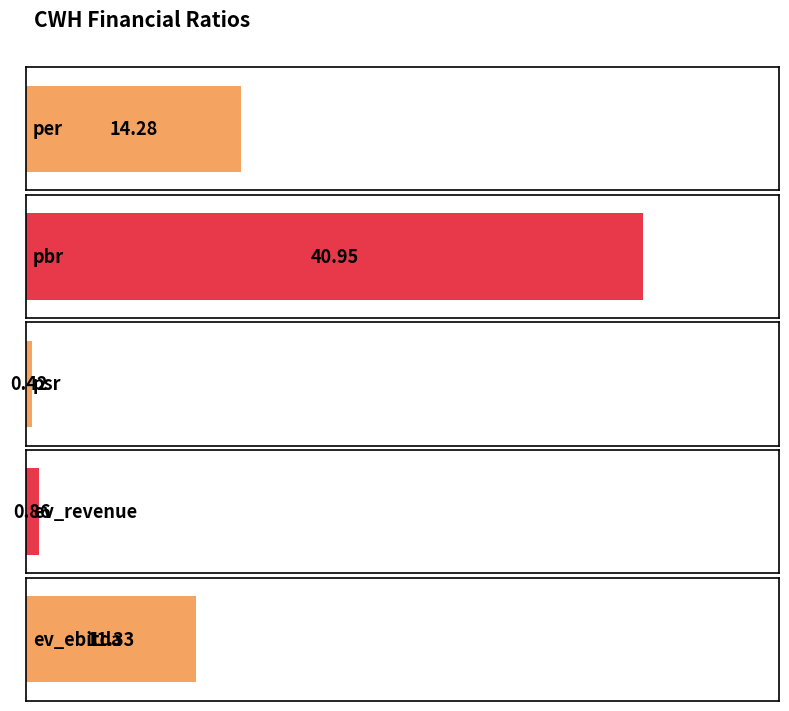

Are the bars horizontal?

Yes